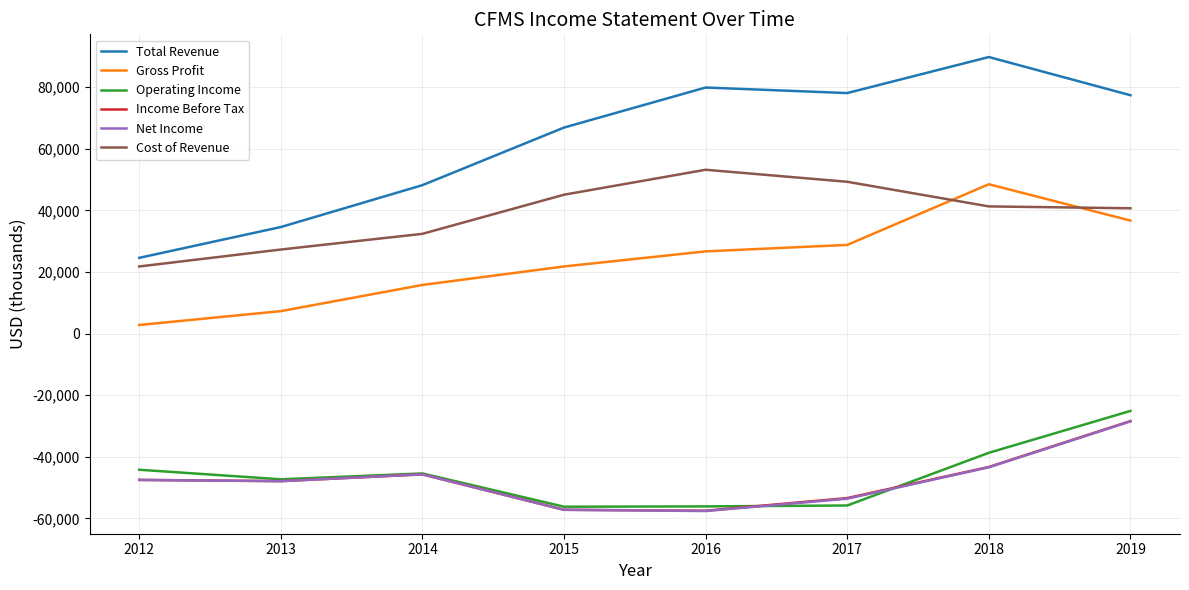

True or false: Gross Profit and Income Before Tax cross at least once.

False